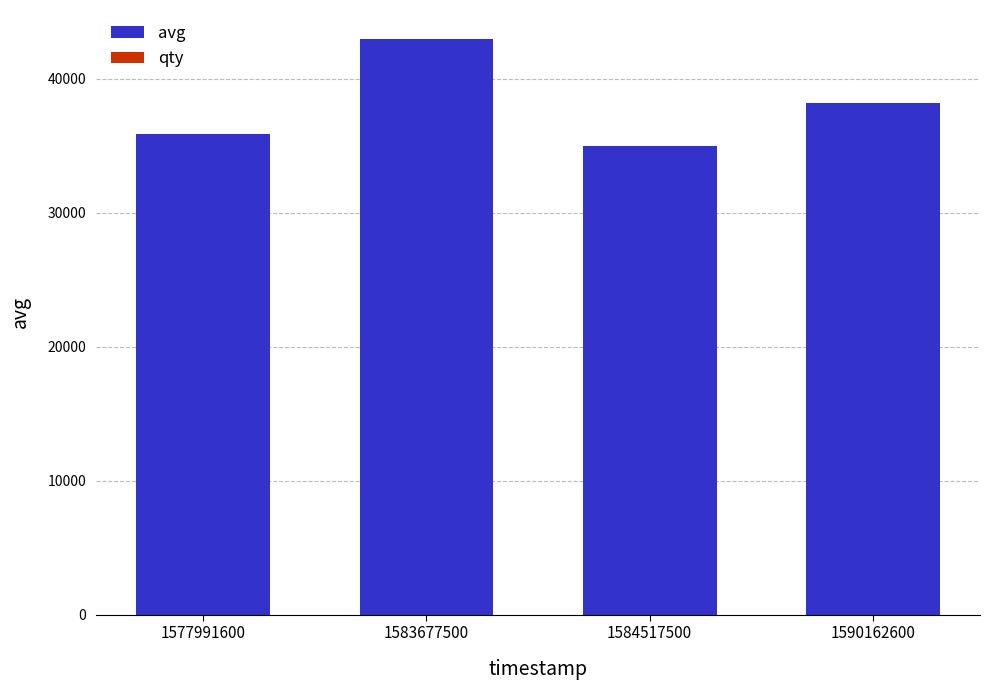

True or false: avg has a value of 74201 at 1583677500.

False